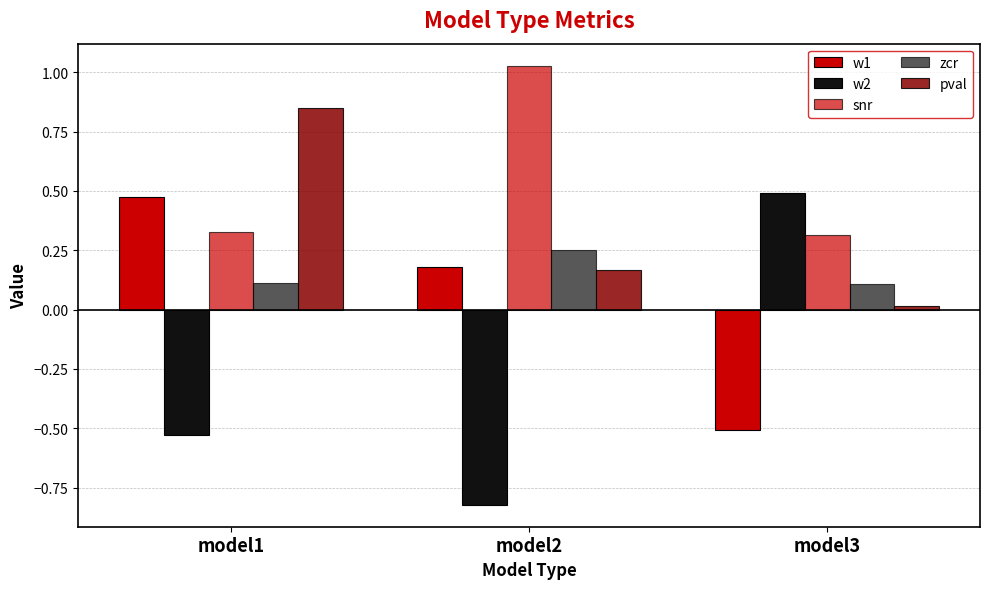

The pval series shows 0.4 at model1. True or false?

False